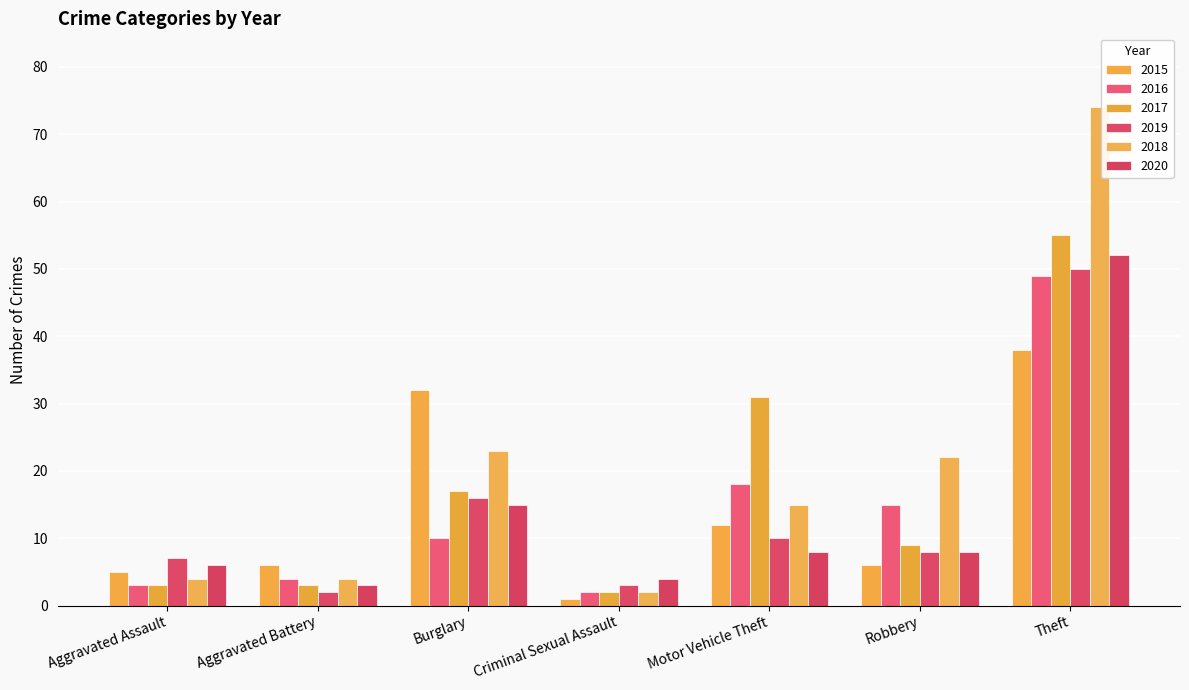

What is the smallest value displayed?

1